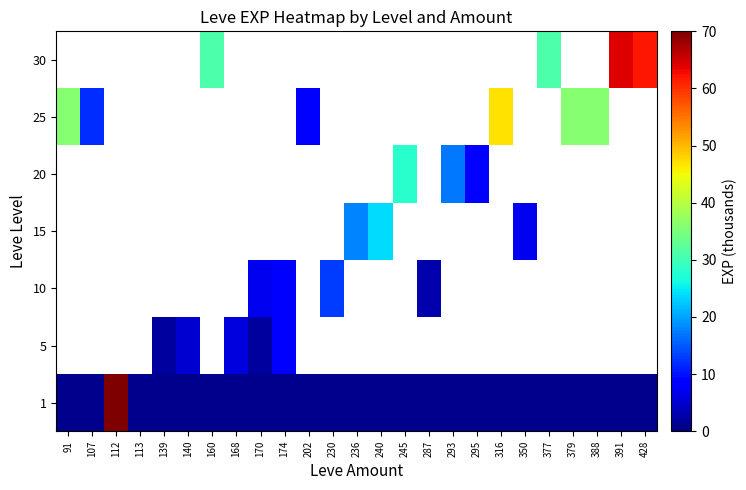

At 113, list the series in order from largest to smallest.

1, 5, 10, 15, 20, 25, 30